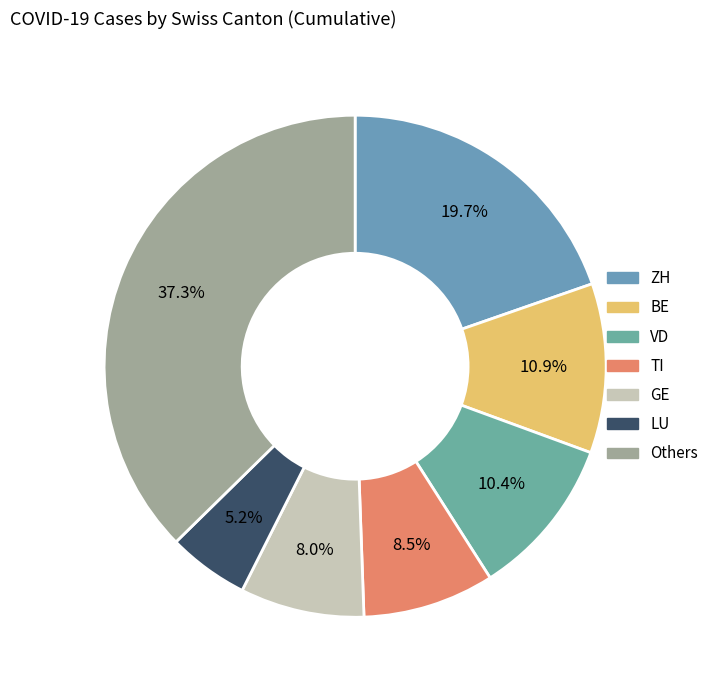

To the nearest percent, what is the average slice percentage?

14%